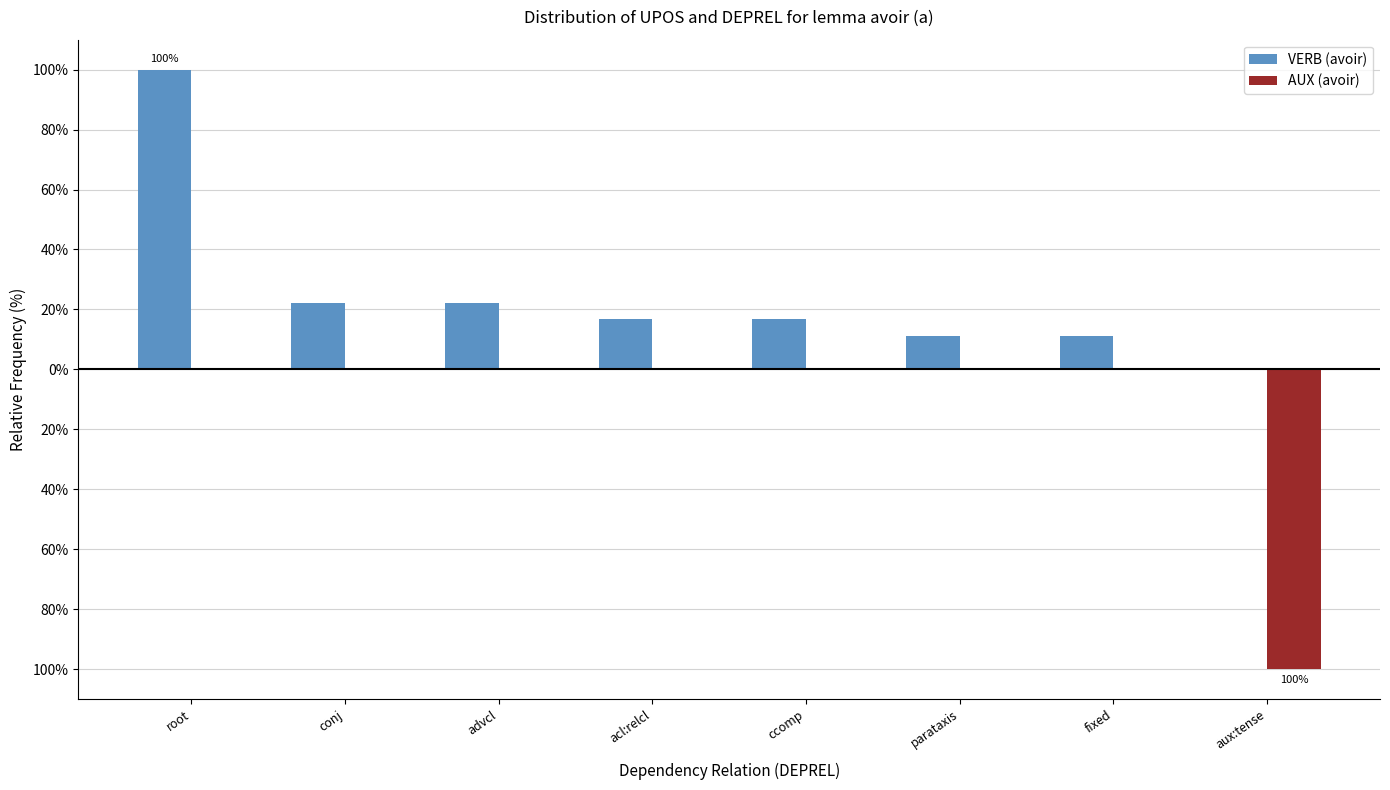

Reading left to right, list all the values displayed in this chart.

VERB (avoir): 100.0	22.2	22.2	16.7	16.7	11.1	11.1	0.0
AUX (avoir): 0.0	0.0	0.0	0.0	0.0	0.0	0.0	-100.0